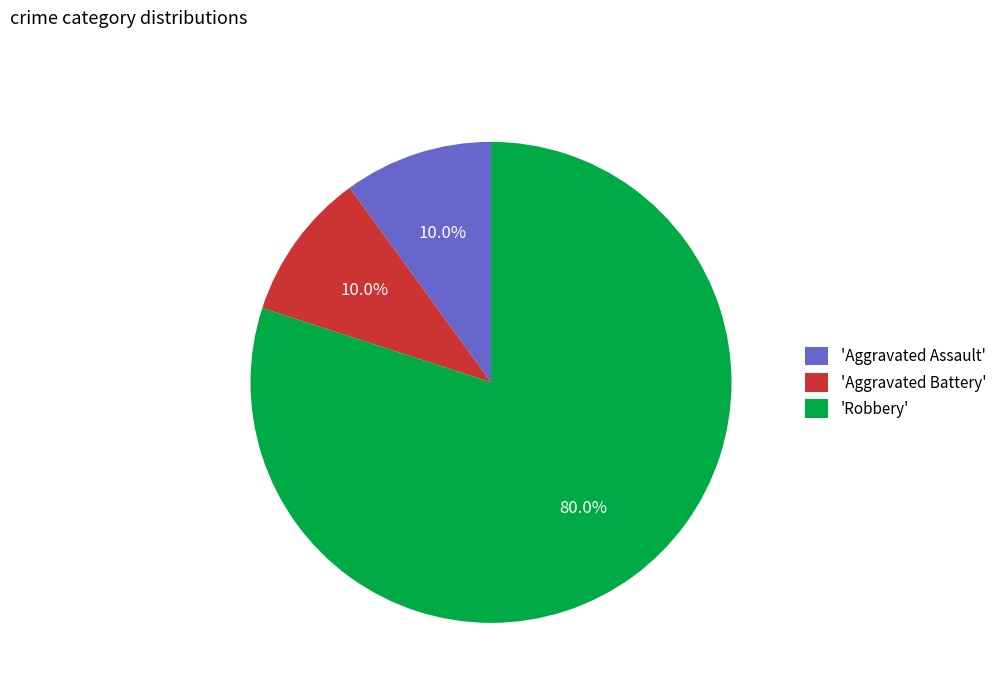

Does 'Robbery' account for over 50% of the chart?

Yes